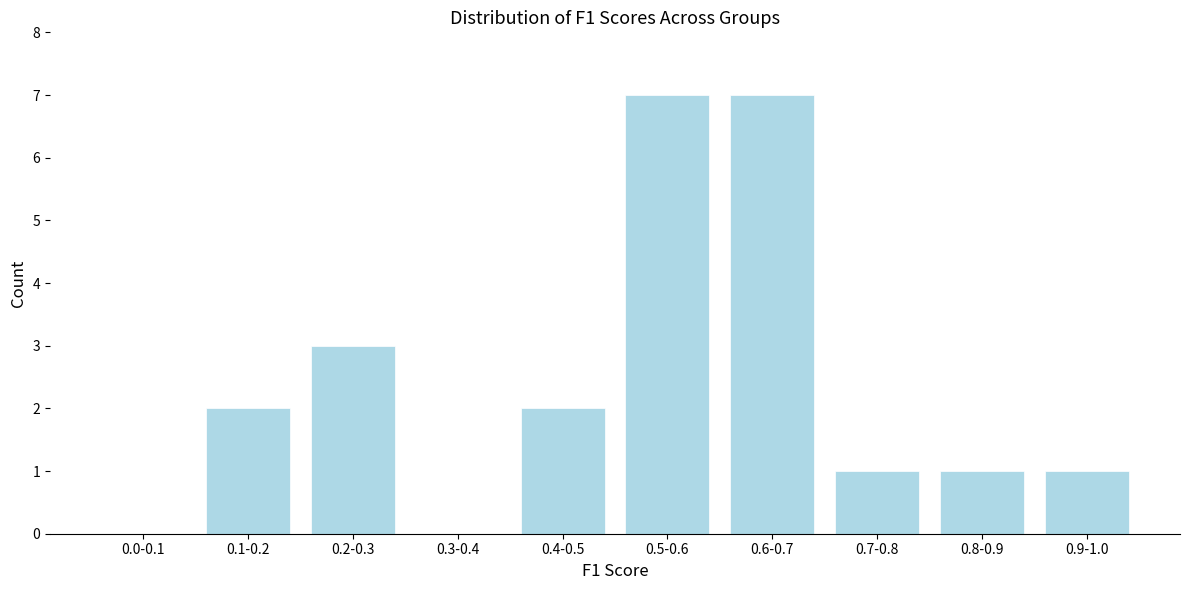

Reading left to right, what are all the values shown in this chart?

0.0-0.1=0	0.1-0.2=2	0.2-0.3=3	0.3-0.4=0	0.4-0.5=2	0.5-0.6=7	0.6-0.7=7	0.7-0.8=1	0.8-0.9=1	0.9-1.0=1